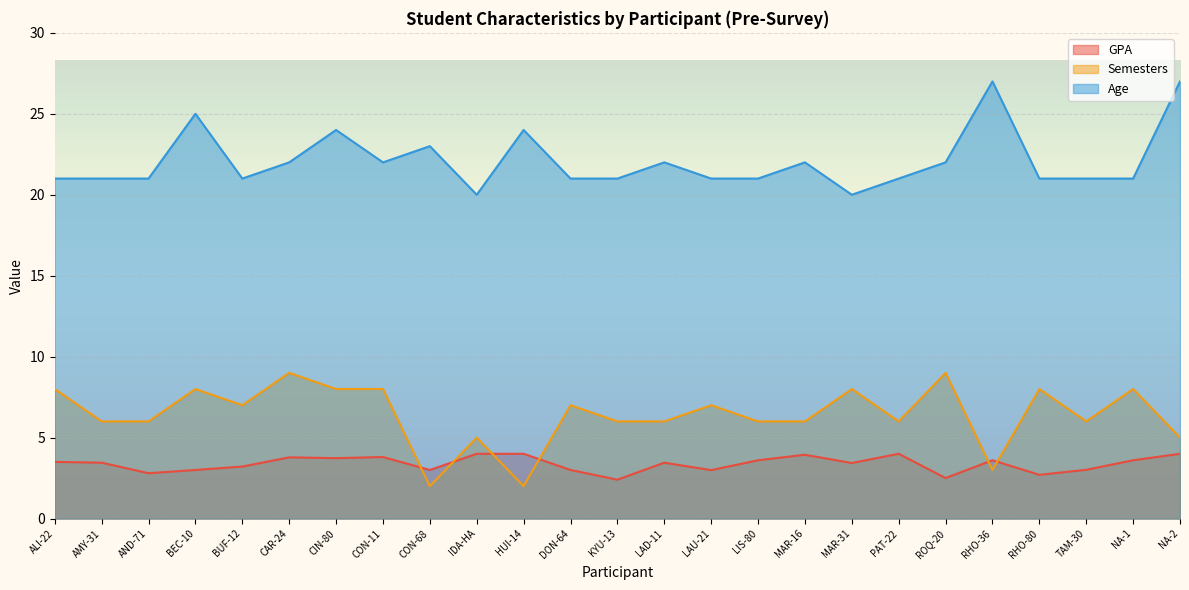

What is the average value of the GPA series?

3.4